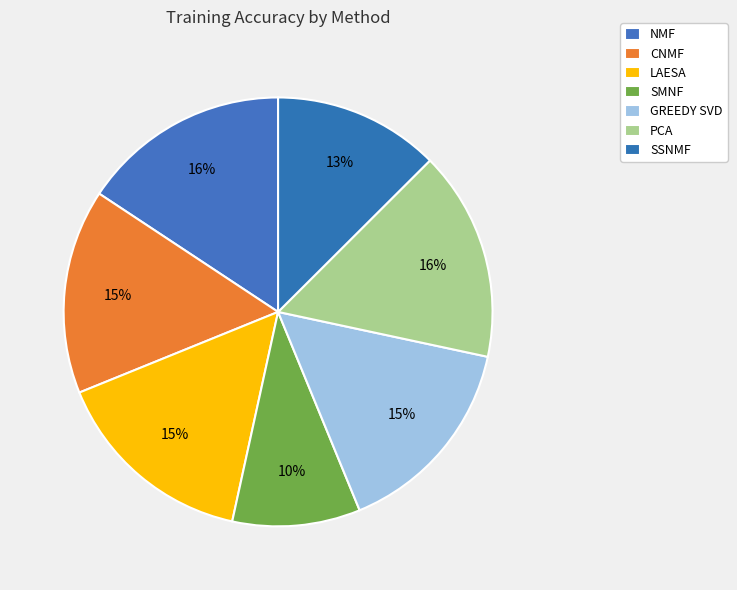

Rank the categories by value from lowest to highest.

SMNF, SSNMF, CNMF, LAESA, GREEDY SVD, NMF, PCA